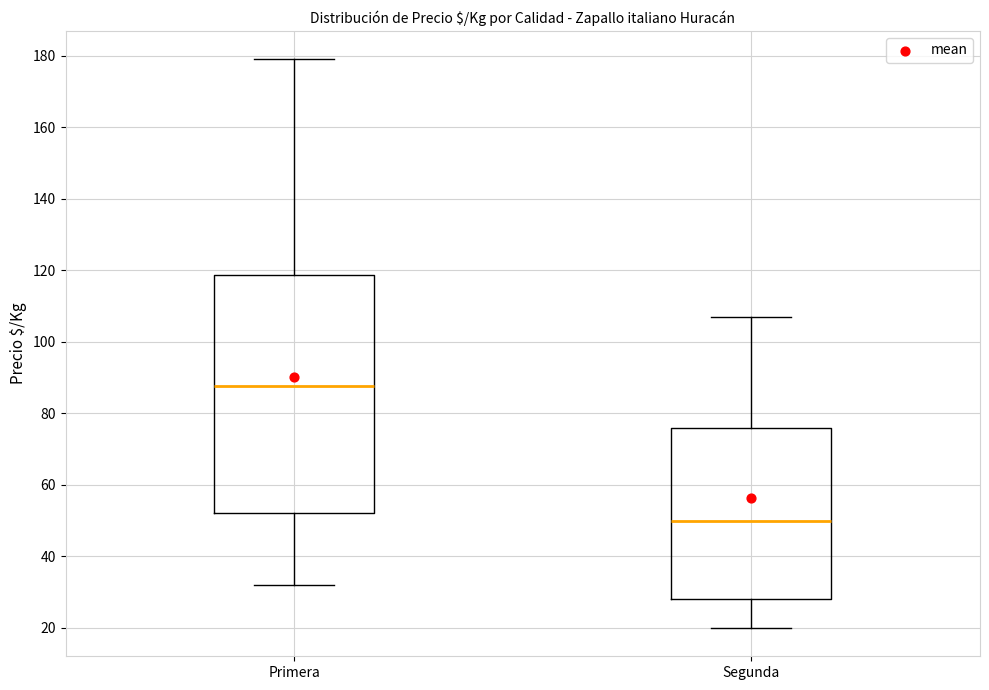

Where does the lower whisker of the box for Segunda end on the y-axis? The values are not printed on the chart, so give them approximately, as read against the axis.

20